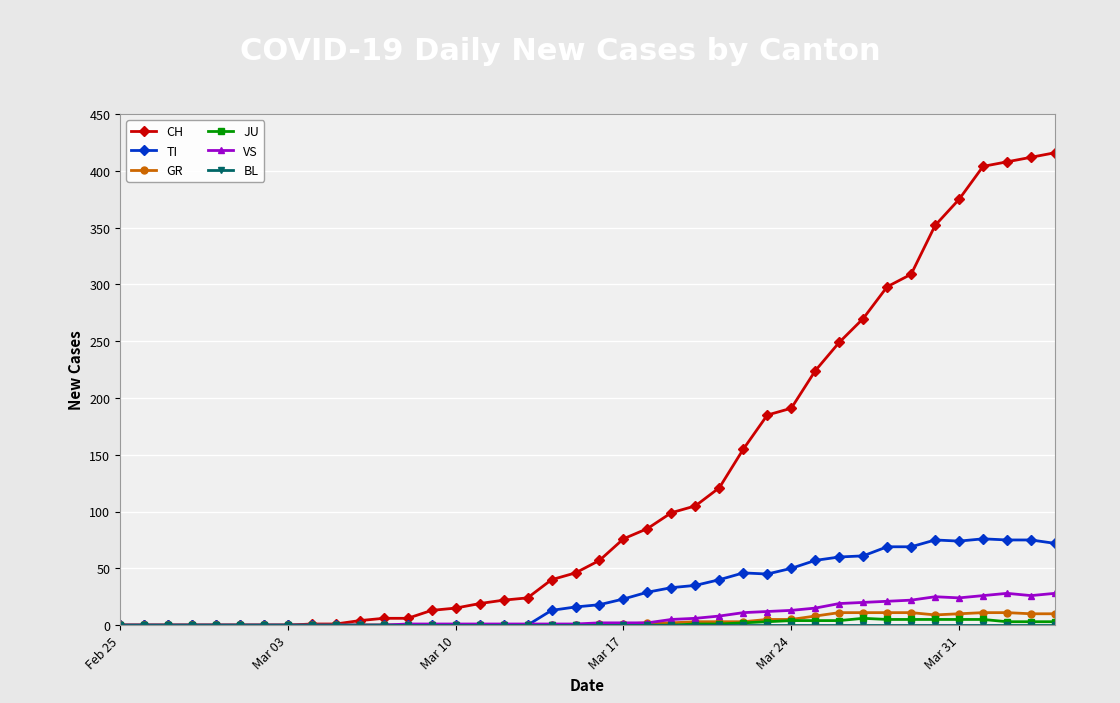

What is the highest value of the VS series?

28